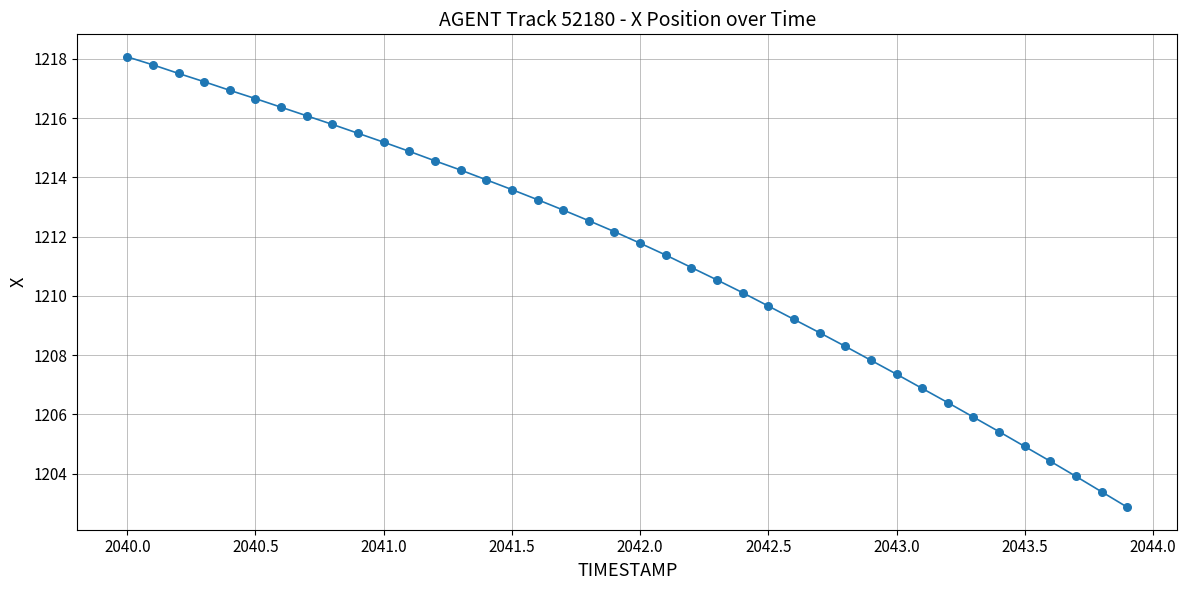

What is the range of Y values (max minus min)?

15.2